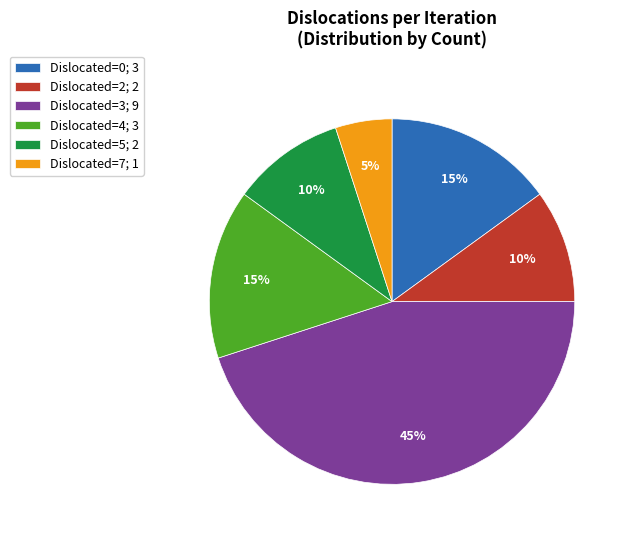

Do Dislocated=3; 9 and Dislocated=4; 3 together represent more than half of the pie?

Yes